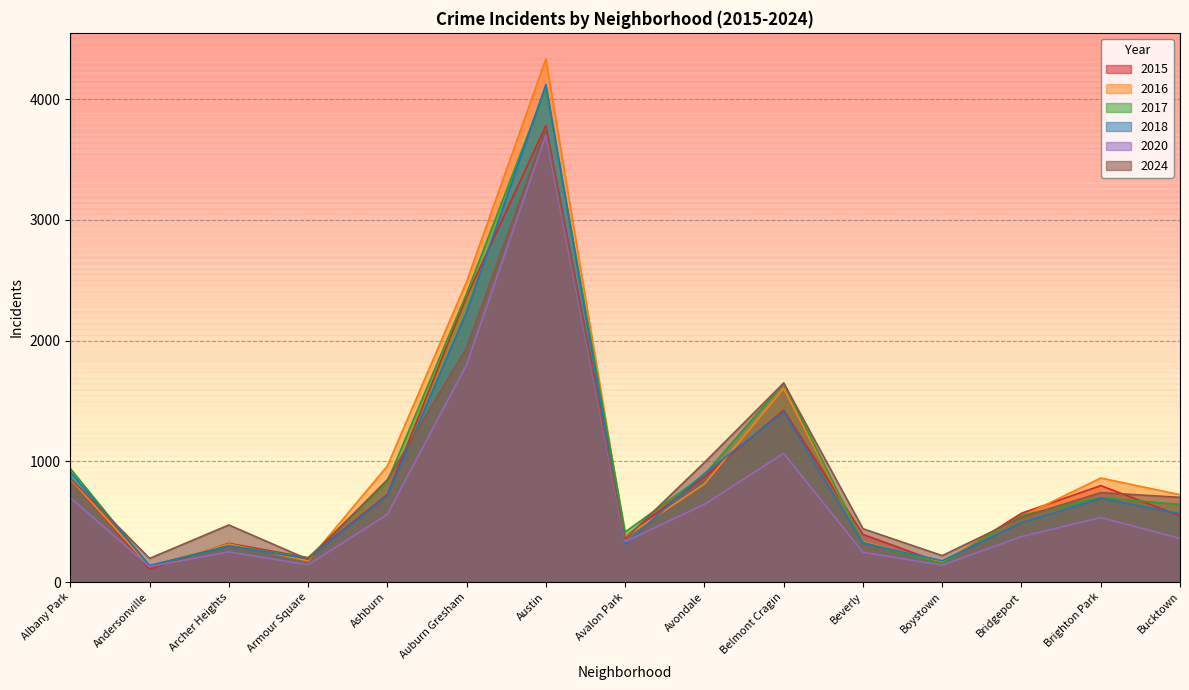

Which series has the largest total across all categories?

2016